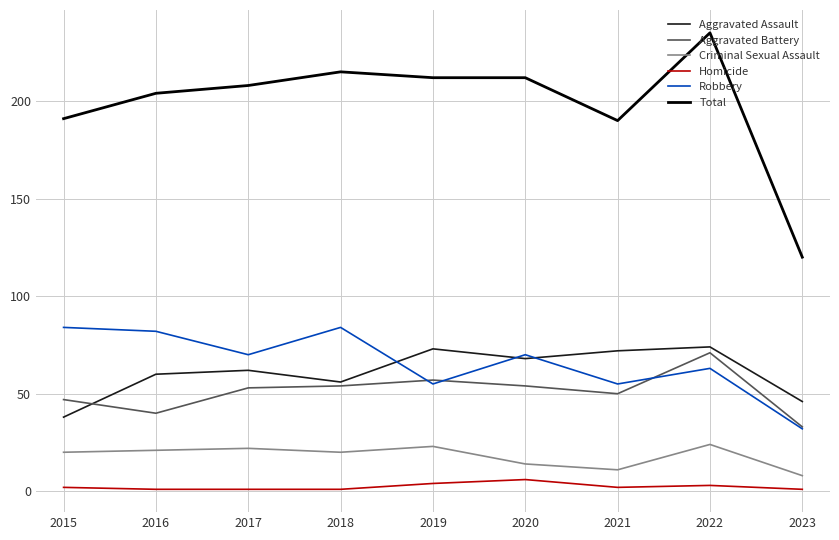

At which label does Aggravated Assault reach its minimum?

2015